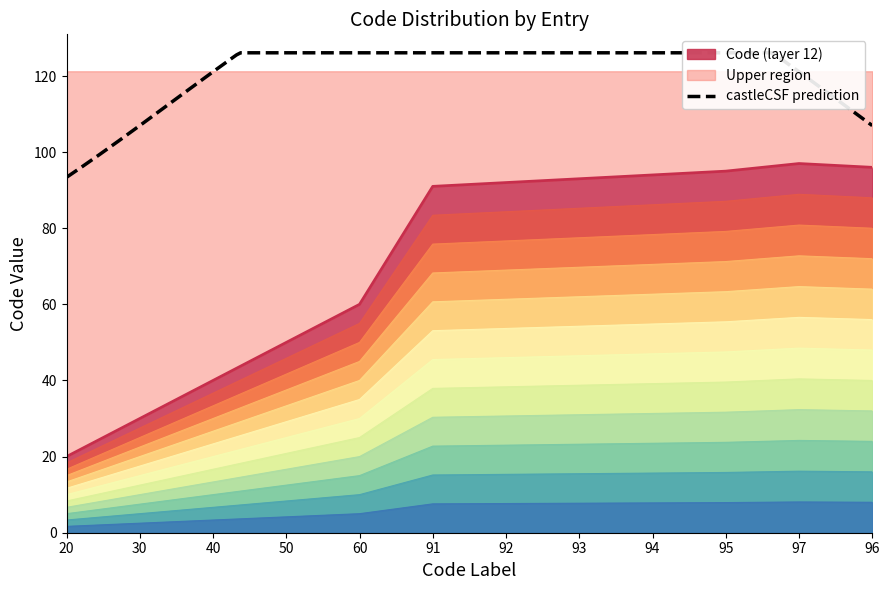

Does the chart have visible grid lines?

No